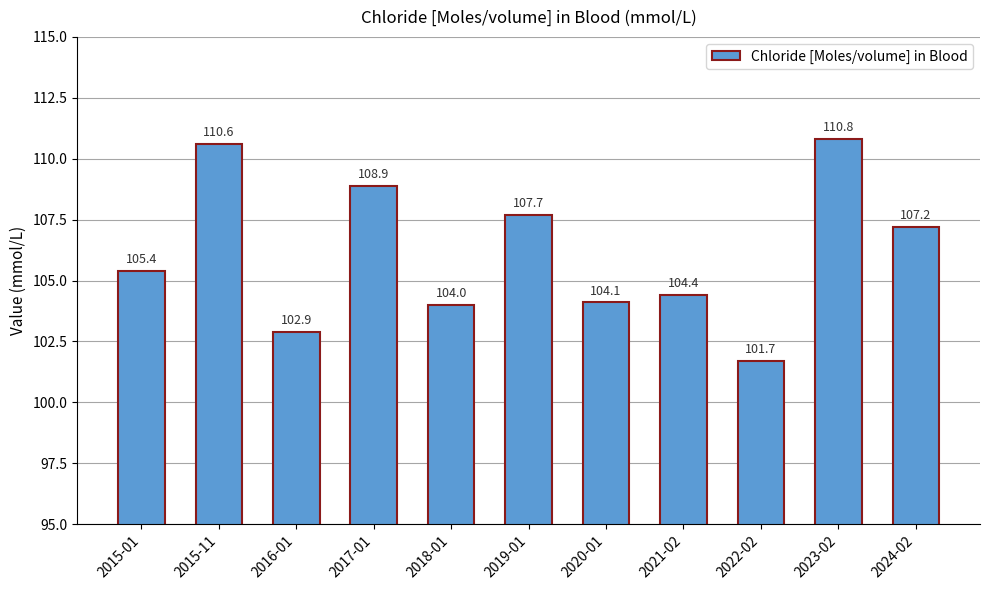

Reading left to right, list all the values displayed in this chart.

105.4	110.6	102.9	108.9	104.0	107.7	104.1	104.4	101.7	110.8	107.2